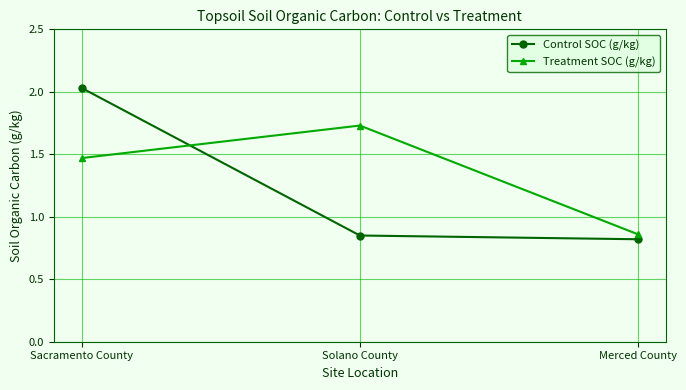

What is the label of the 1st point from the right?

Merced County